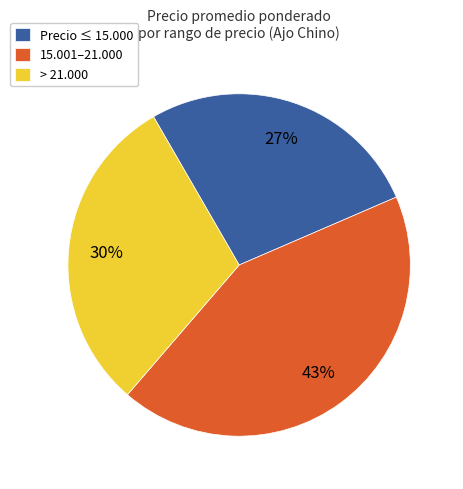

To the nearest percent, what portion does Precio ≤ 15.000 represent?

27%